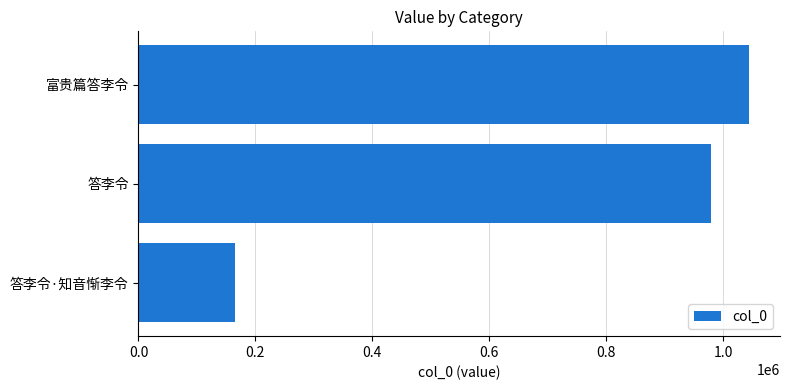

How many bars are there in total?

3